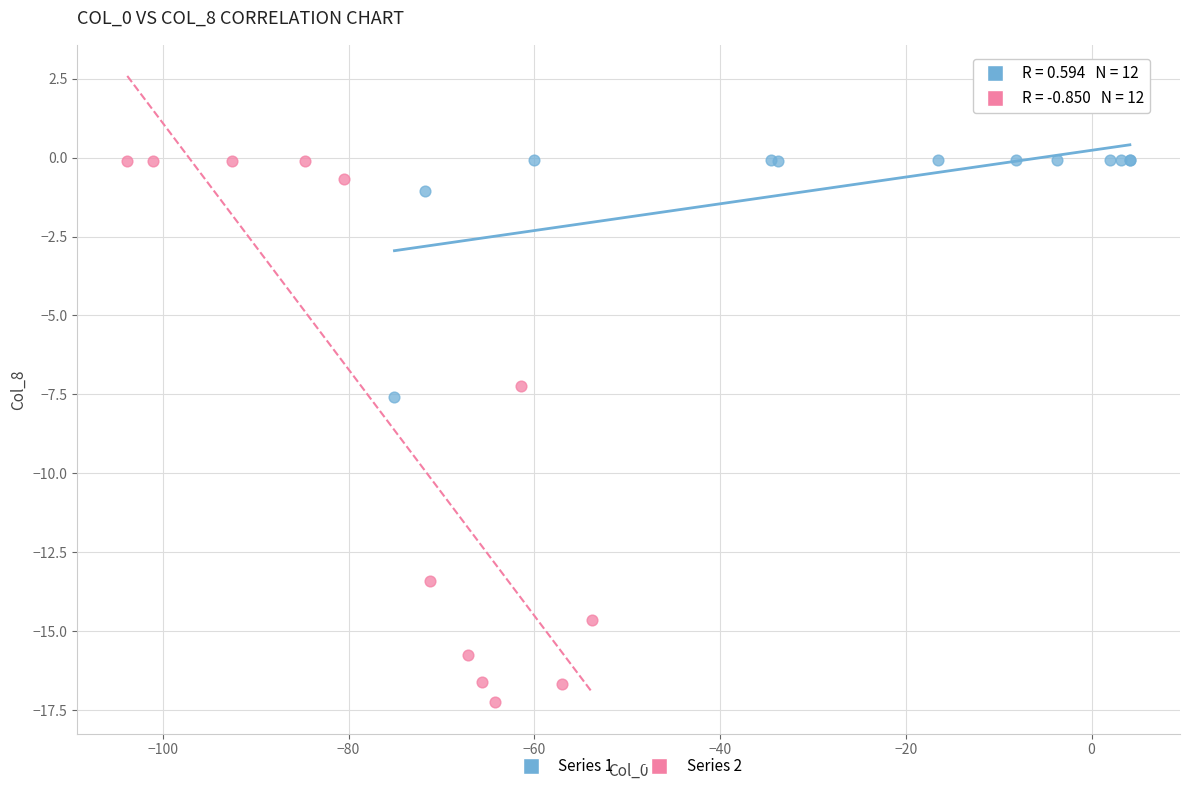

Which series contains the lowest Y value?

Series 2